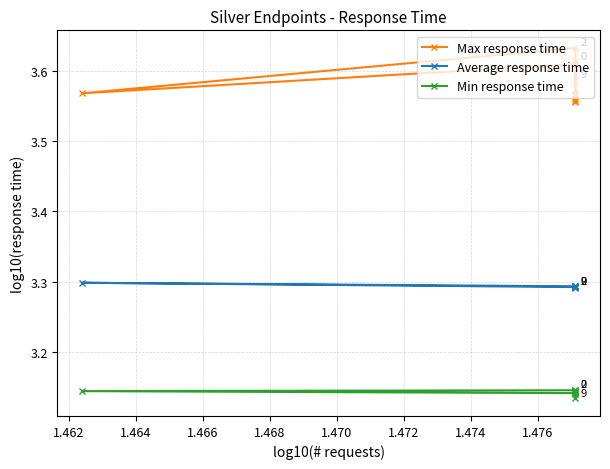

What is the sum of all Average response time values?

32.9